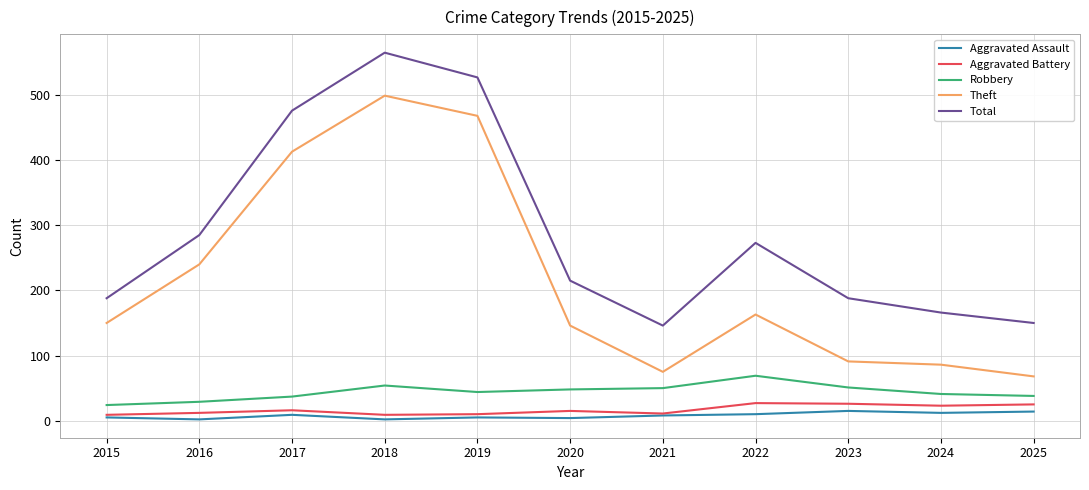

Is the value of Theft at 2024 greater than the value of Total at 2019?

No